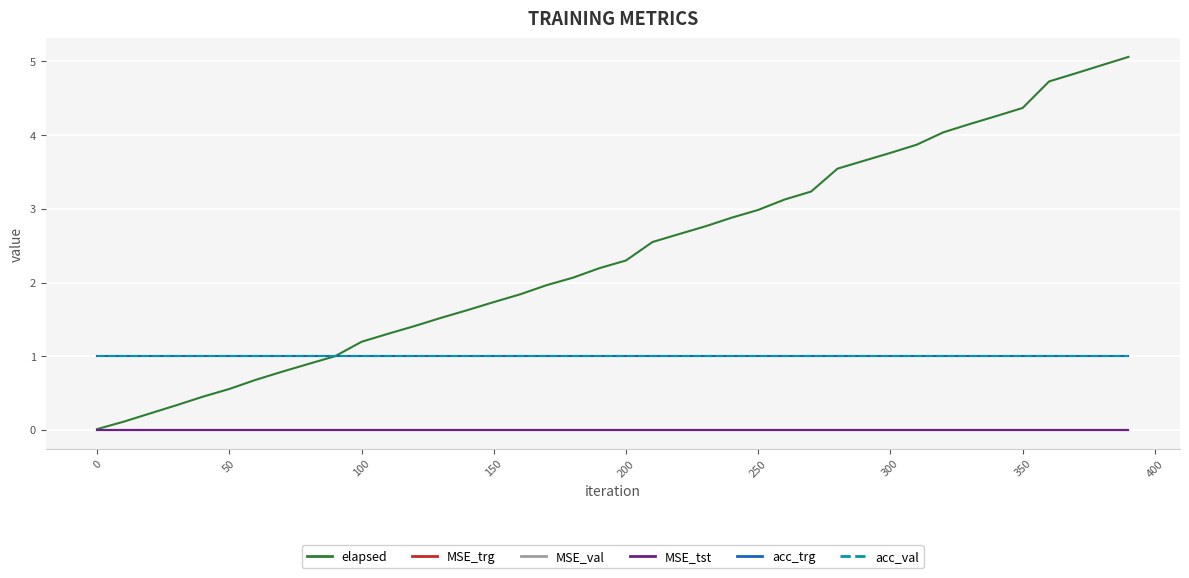

Is this an area chart (filled region under the line)?

No